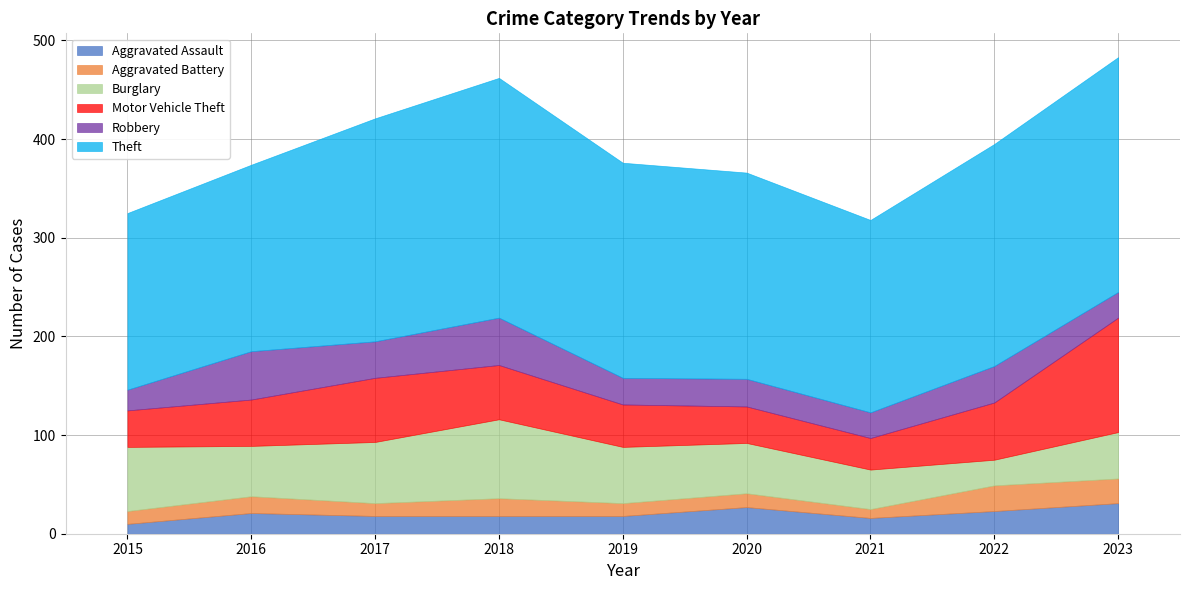

At which category is the sum across all series the highest?

2023